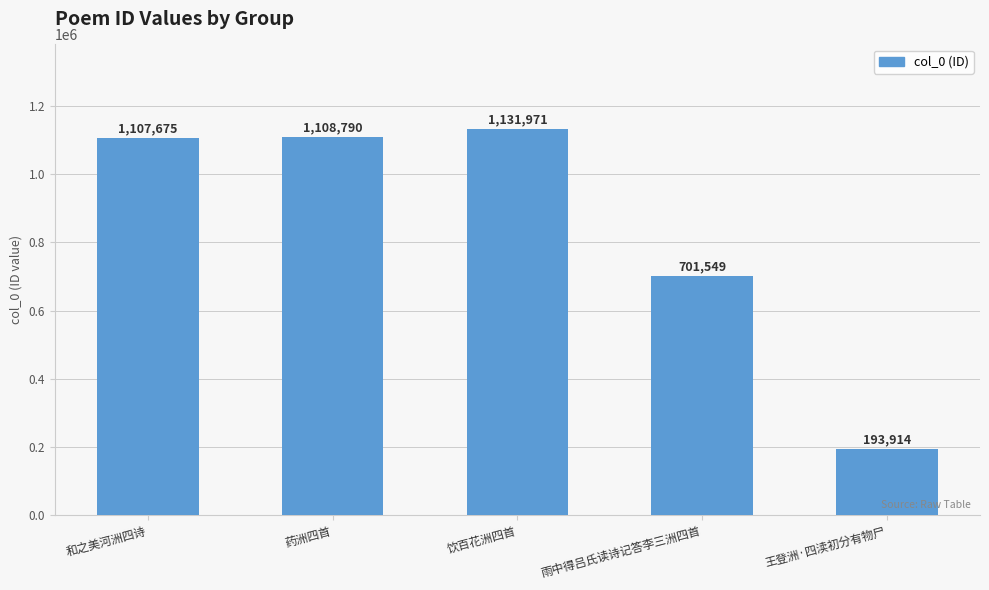

Reading left to right, extract all data points from this chart.

1107675	1108790	1131971	701549	193914